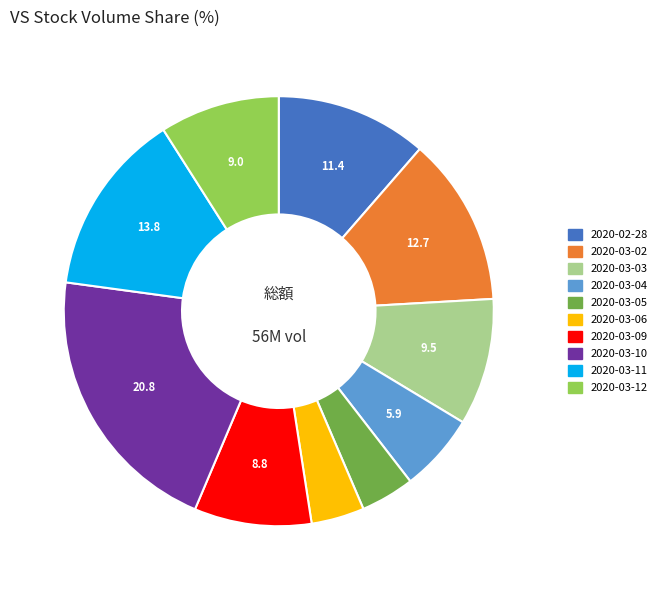

Combined, do 2020-03-04 and 2020-03-12 account for over 50%?

No